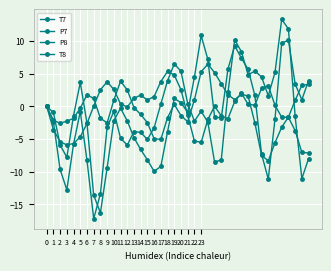

Which label corresponds to the largest value in the chart?

35